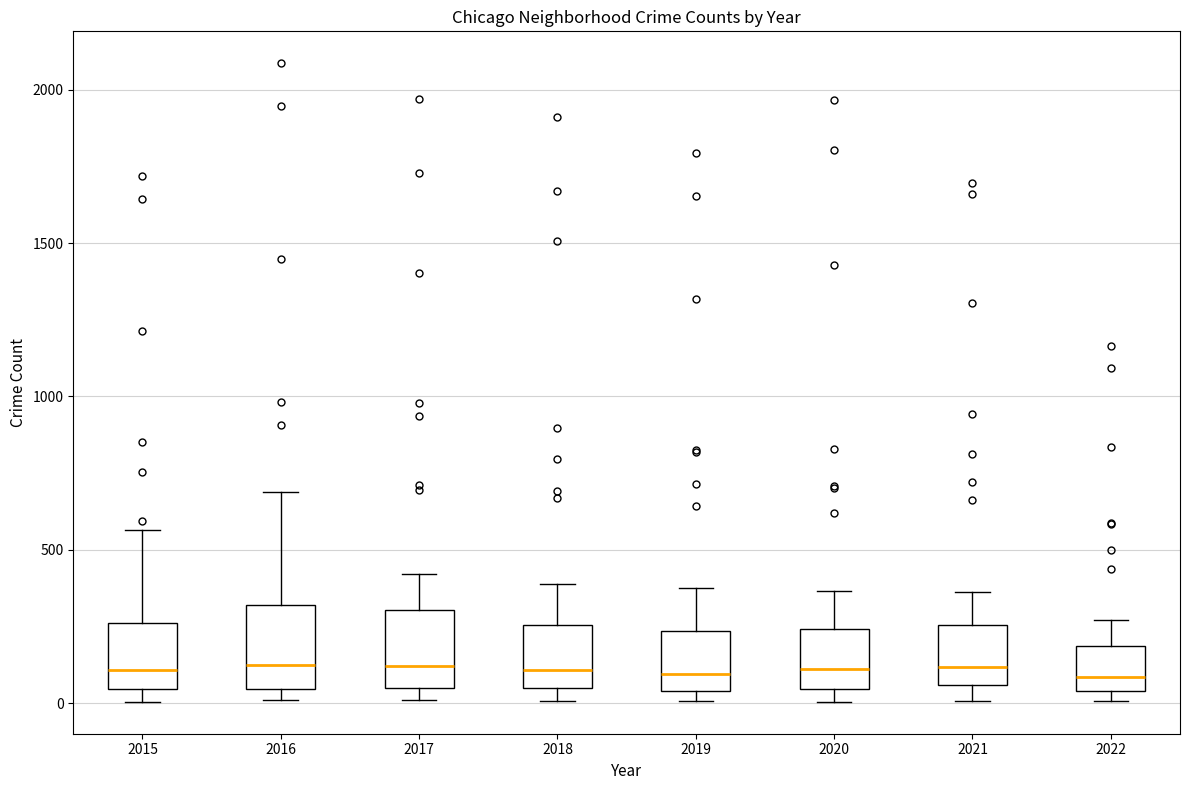

Reading left to right, read every box against the y-axis: the position of its median line, the range the box covers, and the ends of its whiskers. The values are not printed on the chart, so give them approximately, as read against the axis.

2015: median 100, box 50 to 250, whiskers 0 to 550
2016: median 150, box 50 to 300, whiskers 0 to 700
2017: median 100, box 50 to 300, whiskers 0 to 400
2018: median 100, box 50 to 250, whiskers 0 to 400
2019: median 100, box 50 to 250, whiskers 0 to 400
2020: median 100, box 50 to 250, whiskers 0 to 350
2021: median 100, box 50 to 250, whiskers 0 to 350
2022: median 100, box 50 to 200, whiskers 0 to 250